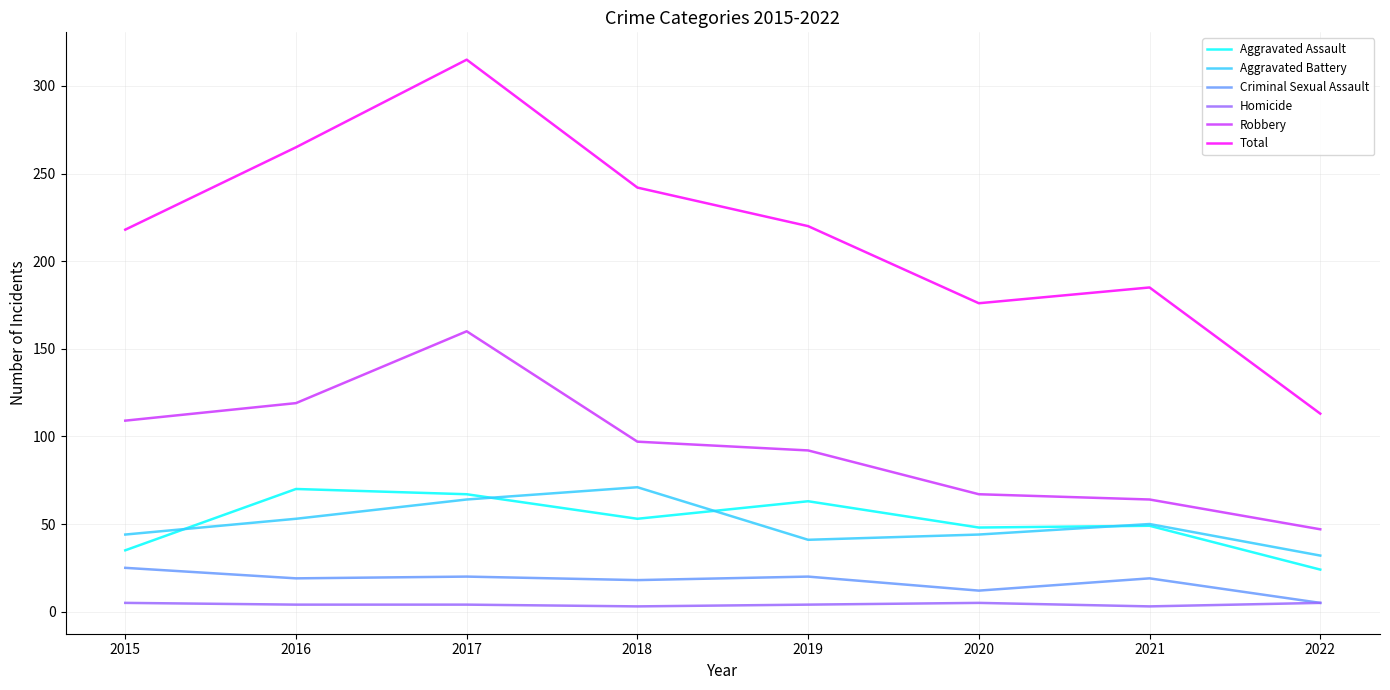

Where do Aggravated Assault and Aggravated Battery first cross each other?

2015 and 2016